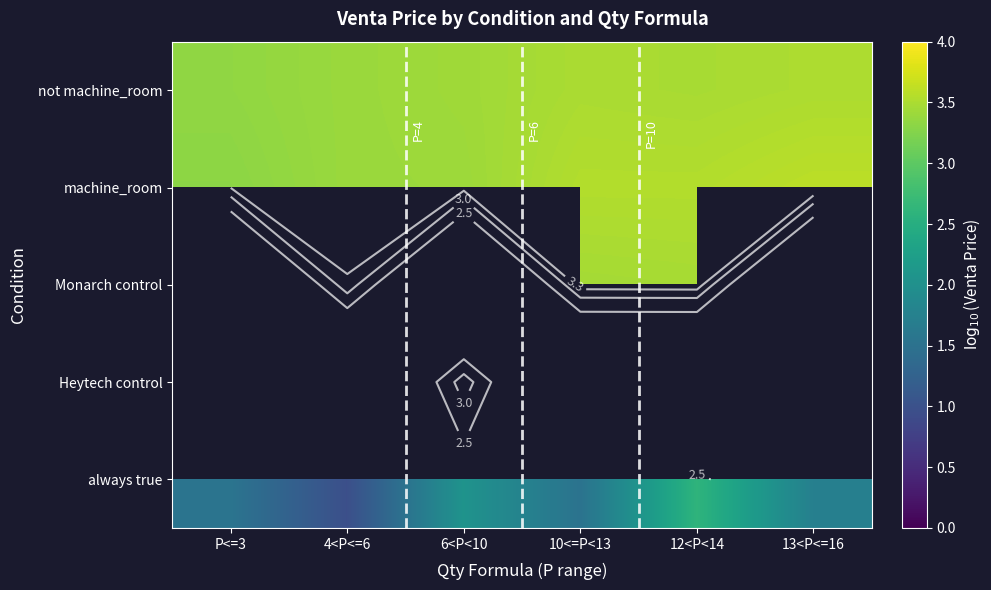

Which series has the widest spread of values?

always true